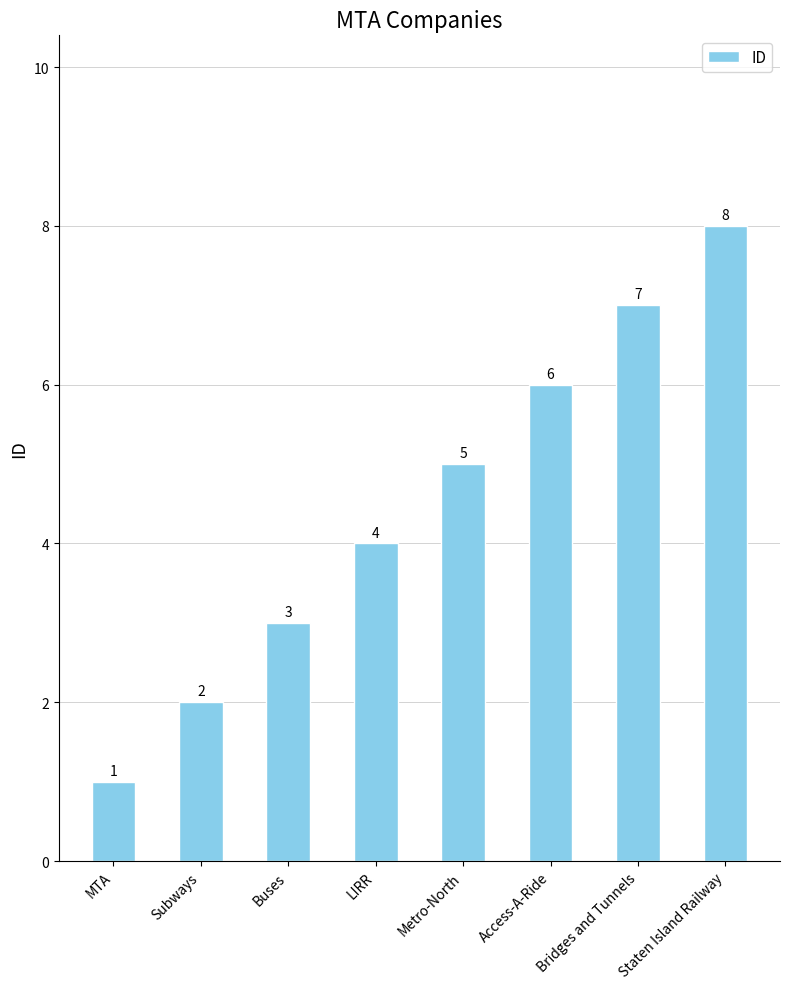

How many values are below 5?

4